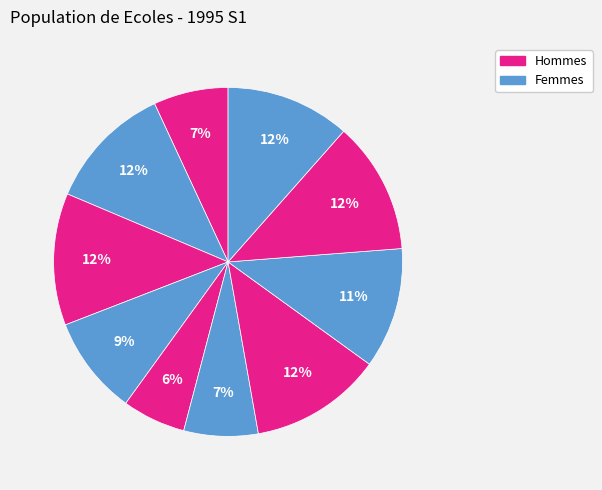

How many slices are in this pie chart?

10